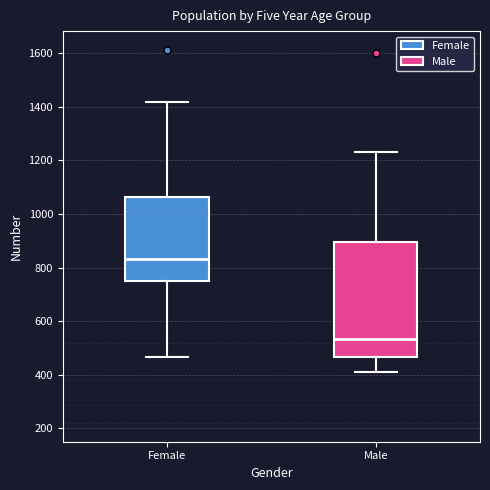

Reading left to right, transcribe this box plot: for each box, give where its median line is, the range the box spans, and where its two whiskers end, as read against the y-axis. The values are not printed on the chart, so give them approximately, as read against the axis.

Female: median 840, box 760 to 1060, whiskers 460 to 1420
Male: median 540, box 460 to 900, whiskers 420 to 1240